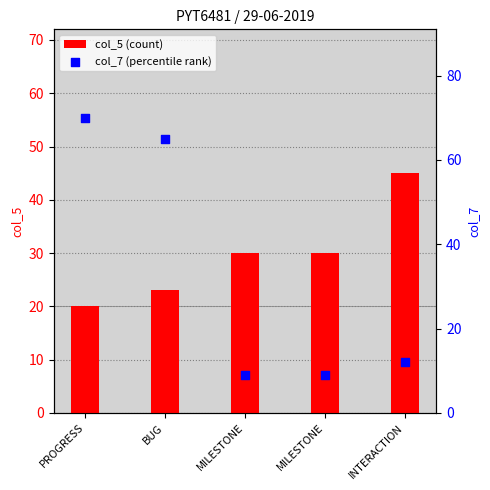

At how many categories does at least one series exceed 24?

5